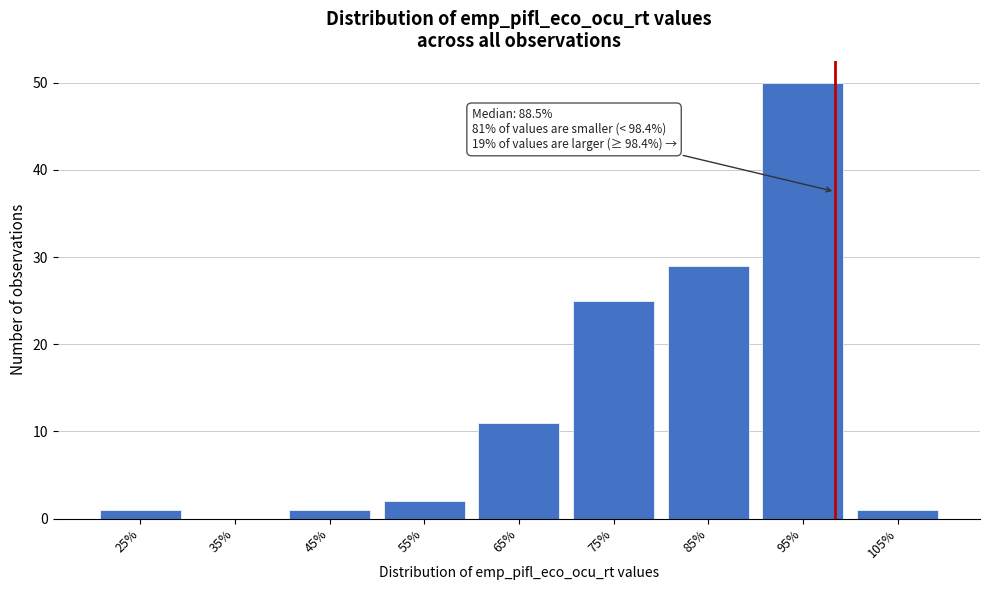

Over which range of the x-axis is the bar tallest?

90 to 100